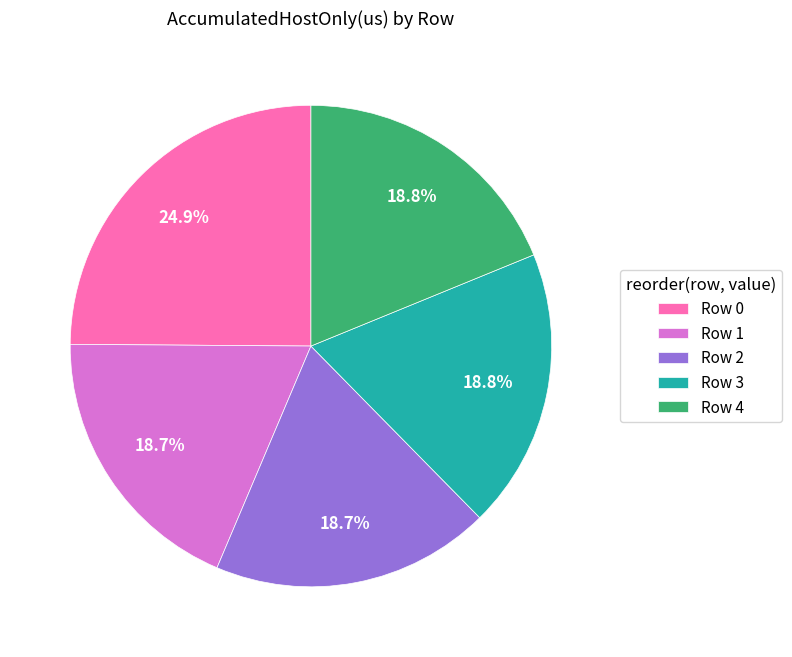

Does any single category account for the majority?

No